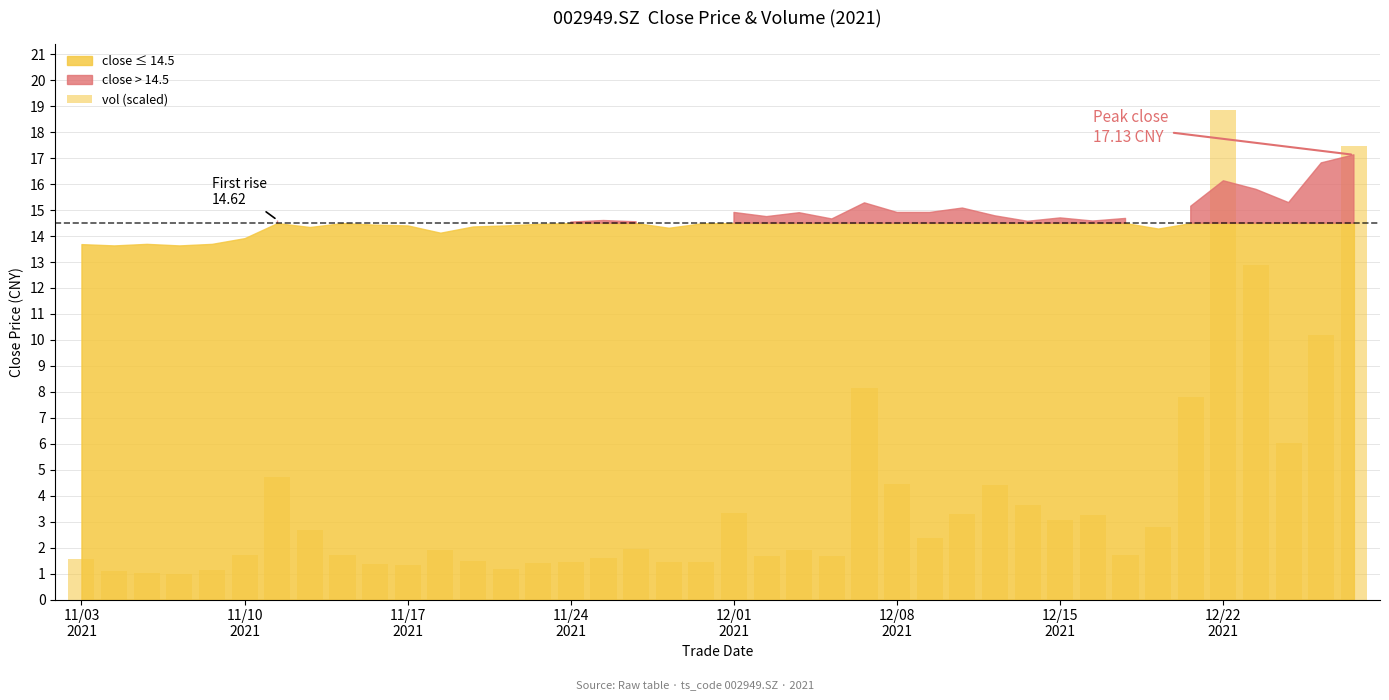

How many series are shown in this chart?

1